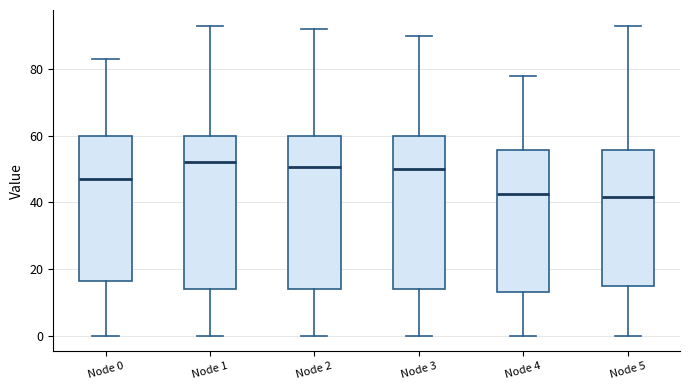

Where is the upper edge of the box for Node 5 on the y-axis? The values are not printed on the chart, so give them approximately, as read against the axis.

56